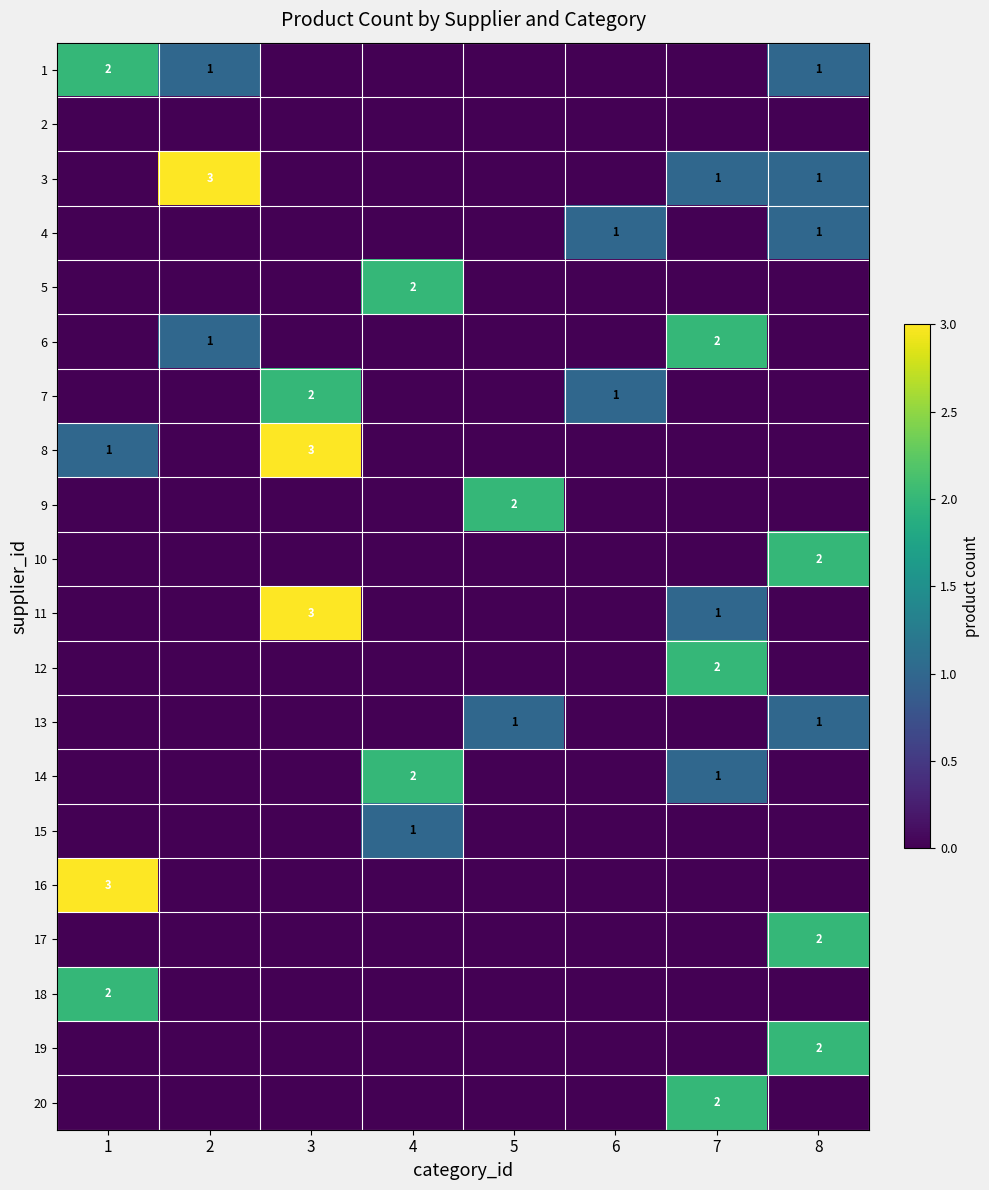

Is it true that 7 equals 2 at 3?

True